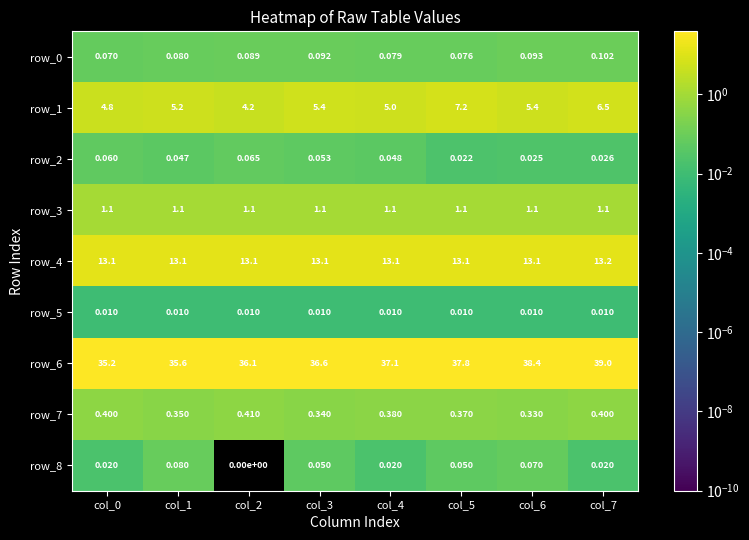

Between col_2 and col_5, which series saw the biggest shift?

row_1